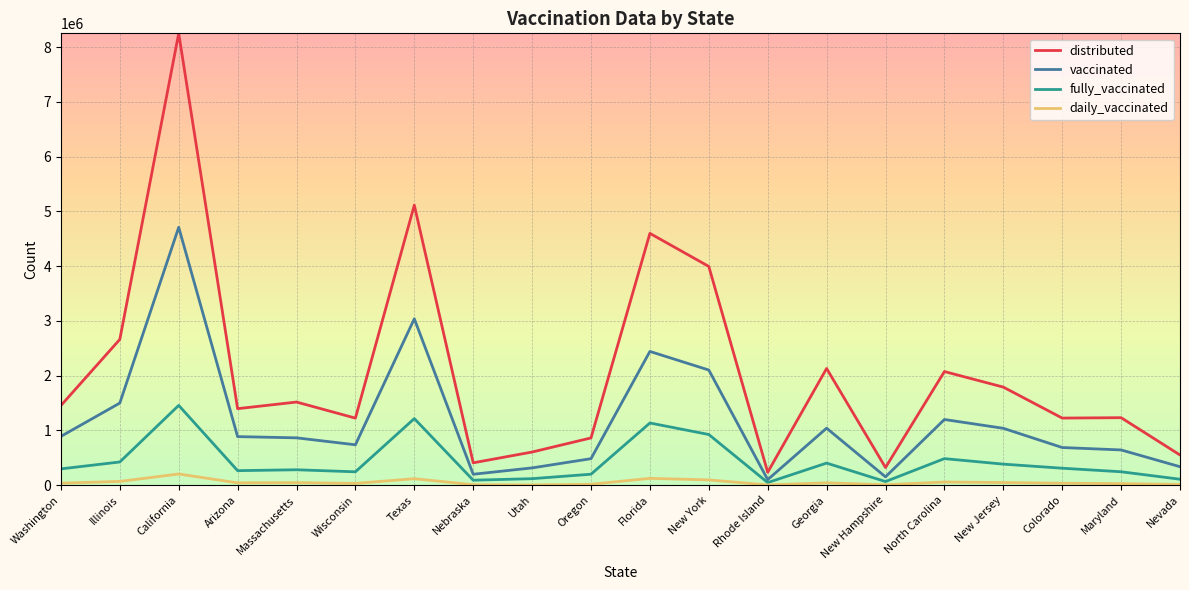

At which category is the sum across all series the highest?

California